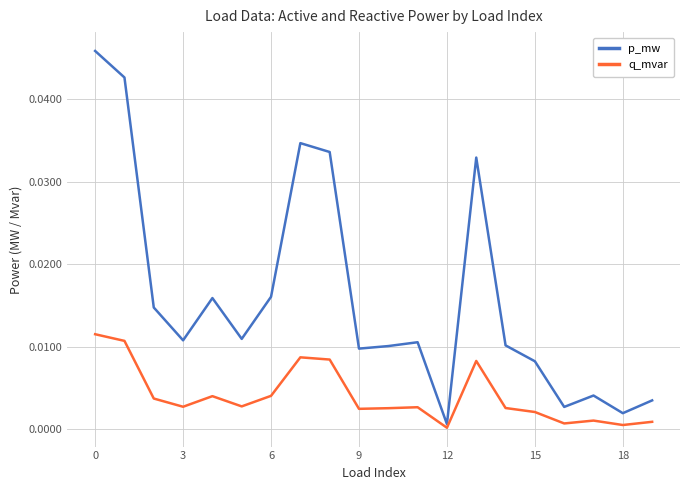

What are all the series names shown in the legend?

p_mw, q_mvar